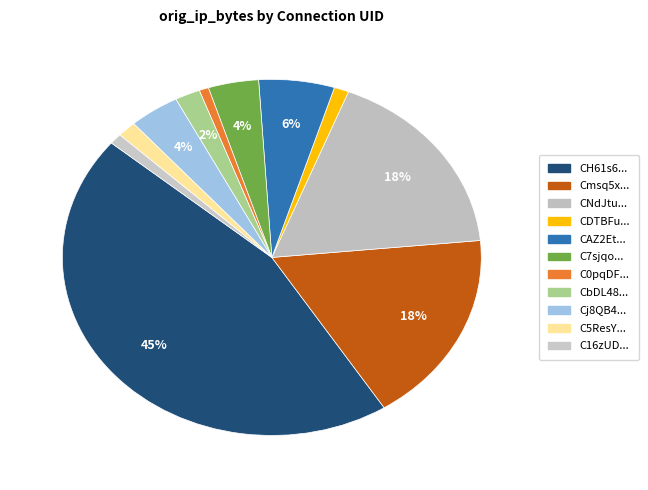

How many slices are in this pie chart?

11